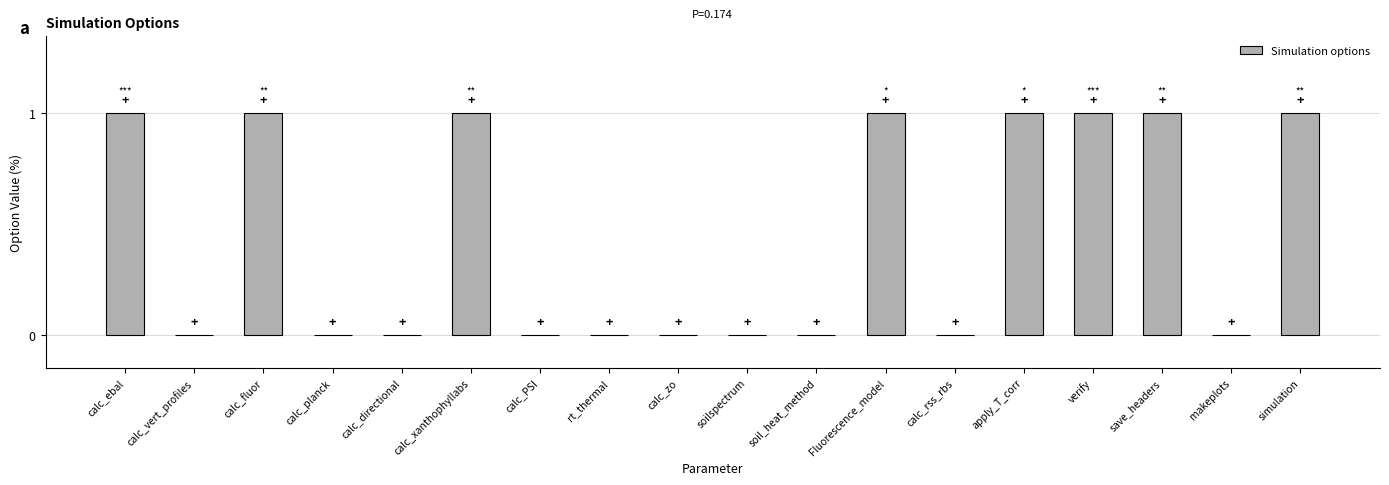

True or false: the data shows 1 at calc_ebal.

True